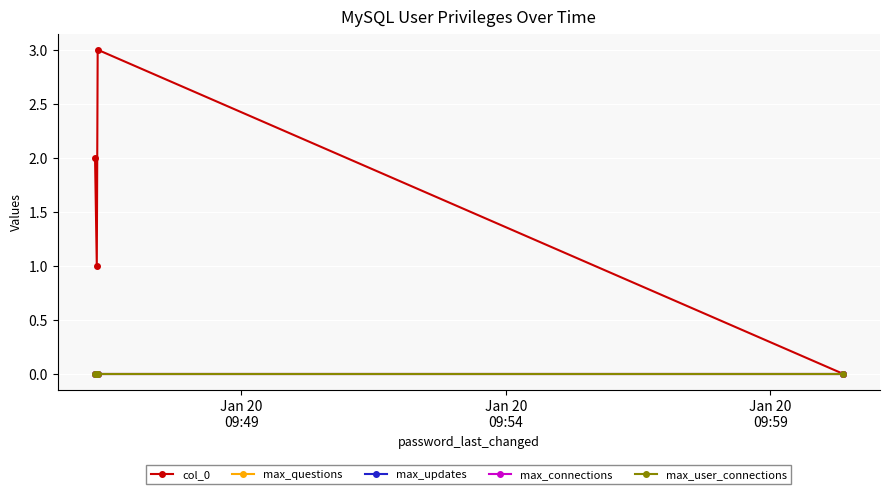

What is the sum of all col_0 values?

6